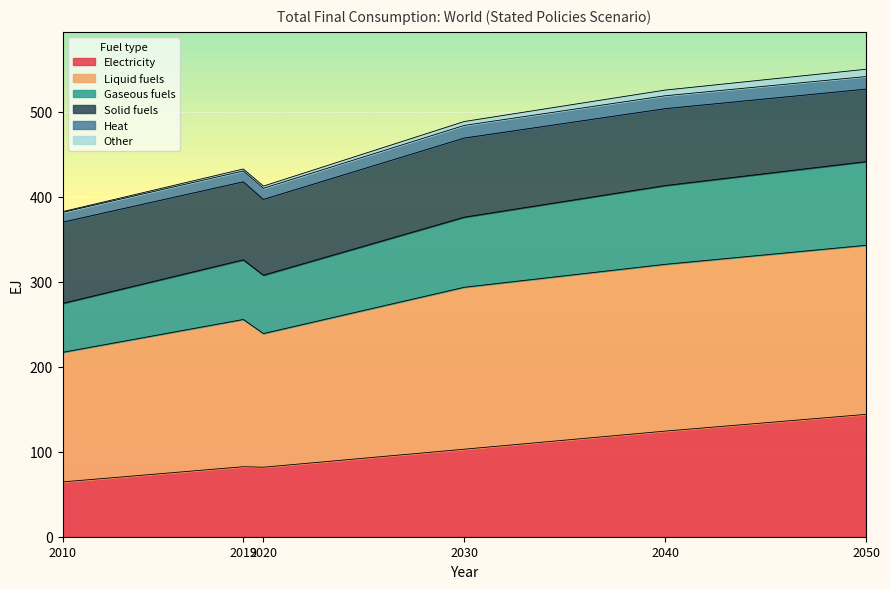

What value does the Electricity series have at 2050?

144.0